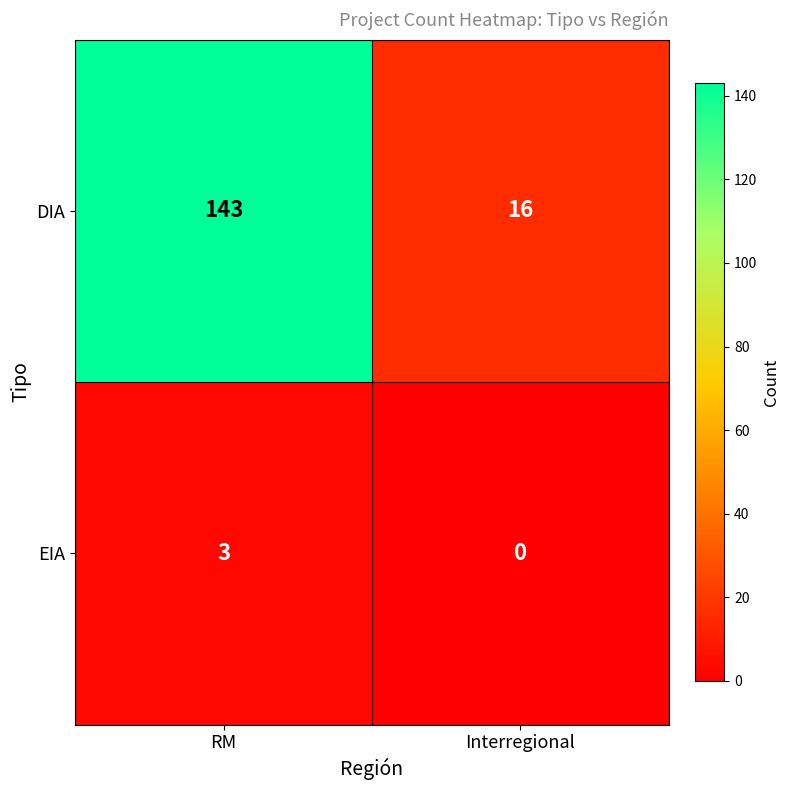

List the series in order of their peak value, lowest first.

EIA, DIA